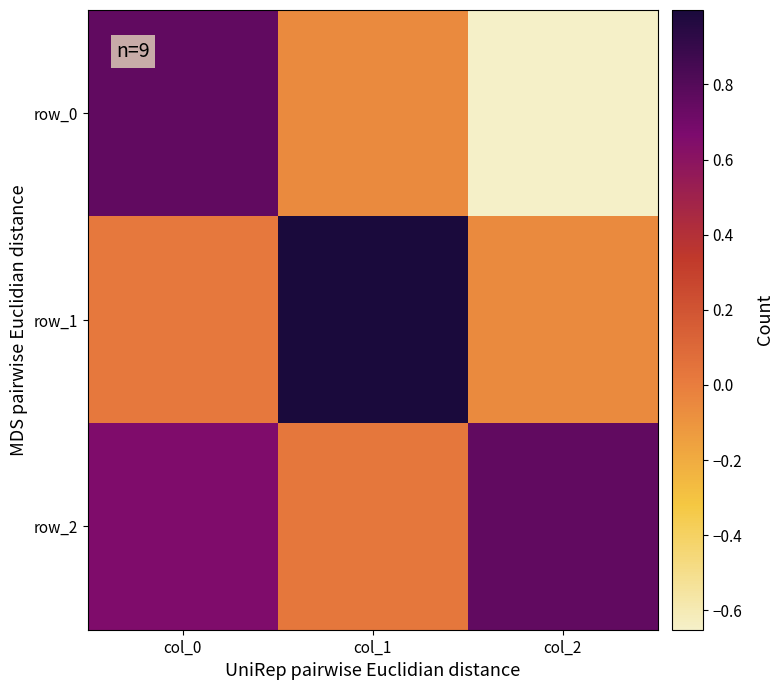

Is it true that row_1 equals 0.0 at col_0?

True